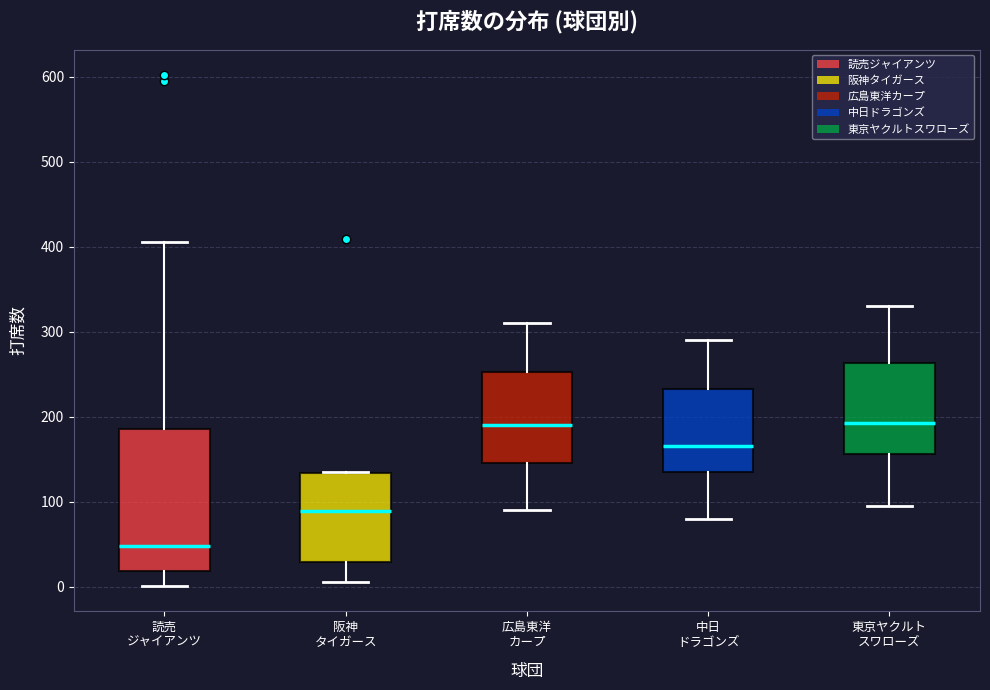

Where does the lower whisker of the box for 広島東洋 カープ end on the y-axis? The values are not printed on the chart, so give them approximately, as read against the axis.

90